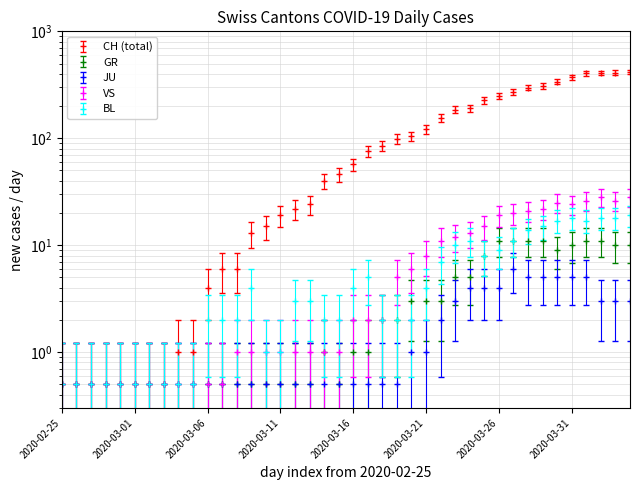

What position from the right is 32?

8